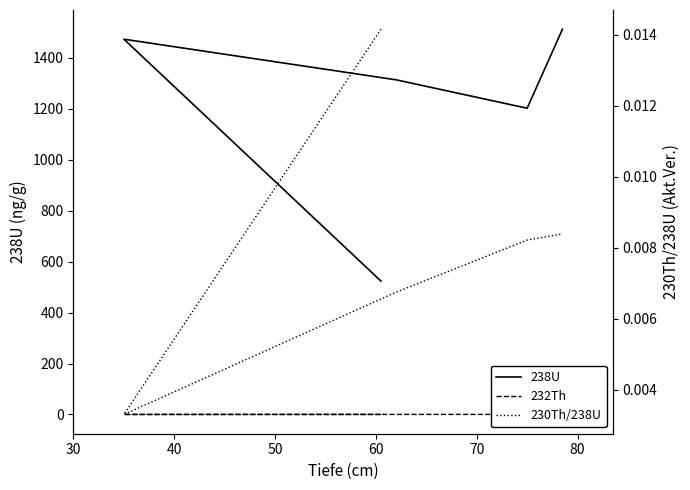

True or false: 232Th and 230Th/238U intersect in this chart.

False